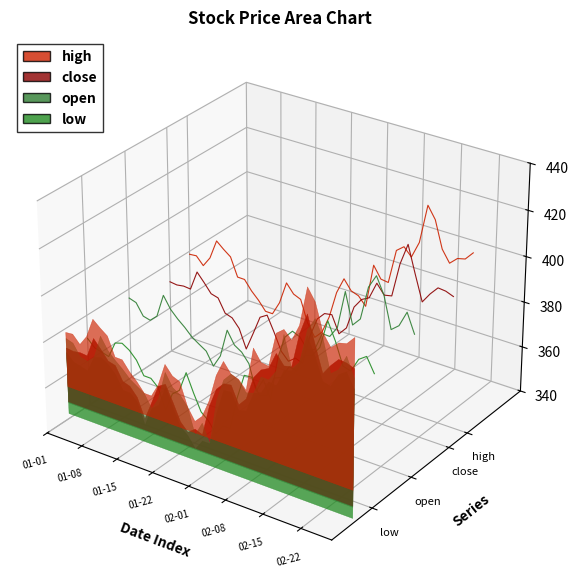

What are all the series names shown in the legend?

high, close, open, low